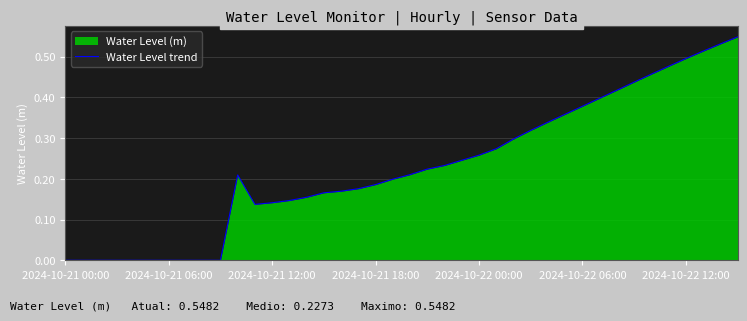

How many lines are shown in the chart?

1